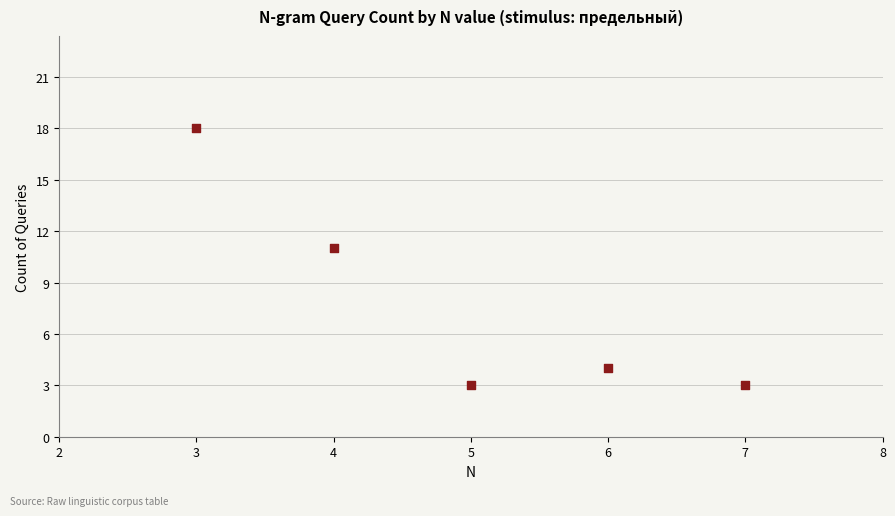

What is the average X value?

5